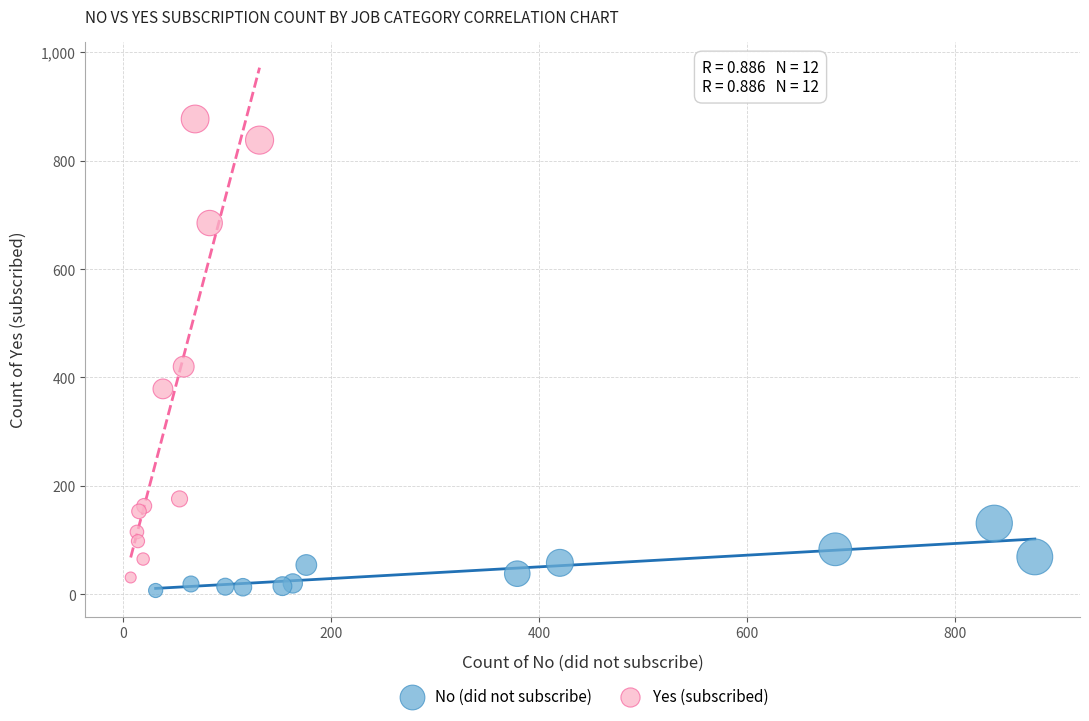

Which series contains the highest Y value?

Yes (subscribed)